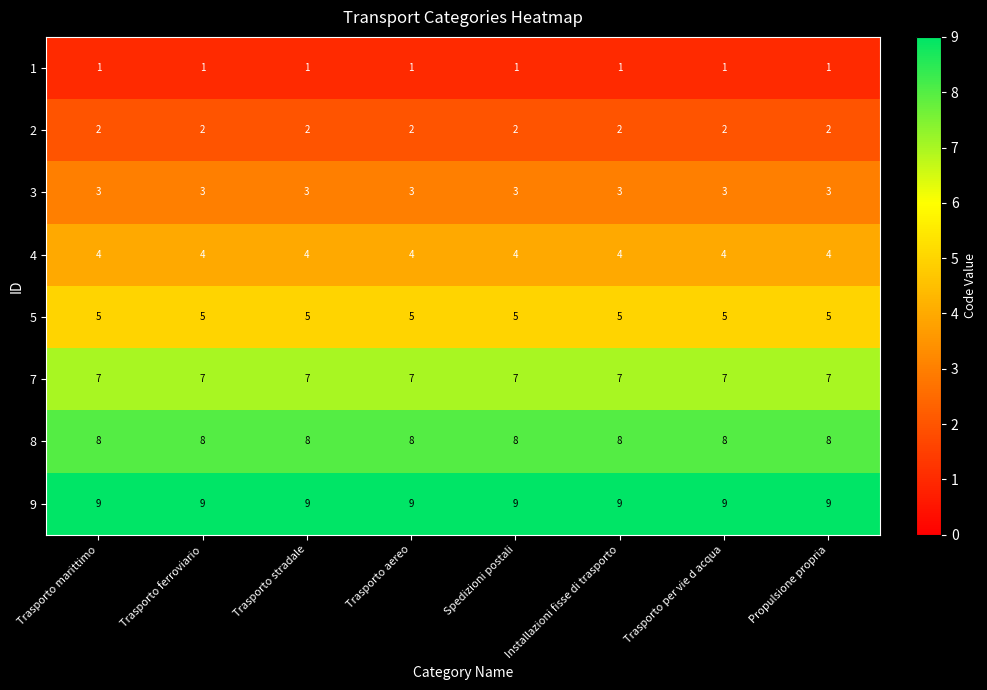

What is the highest value of the 8 series?

8